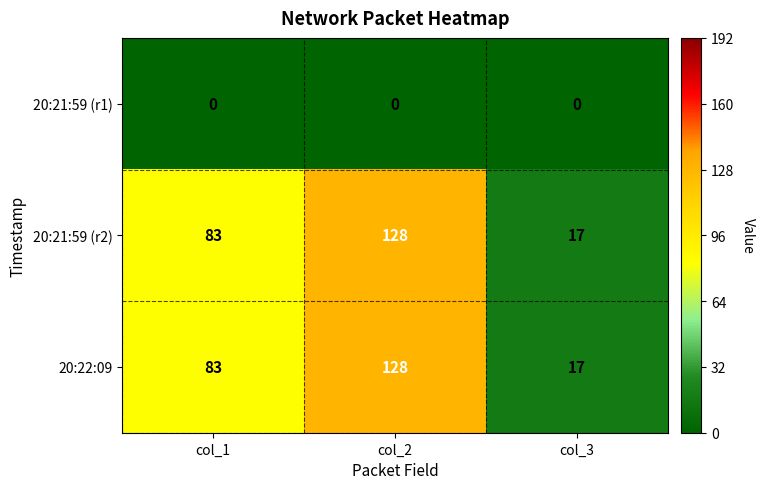

Is it true that 20:21:59 (r1) equals 0 at col_3?

True